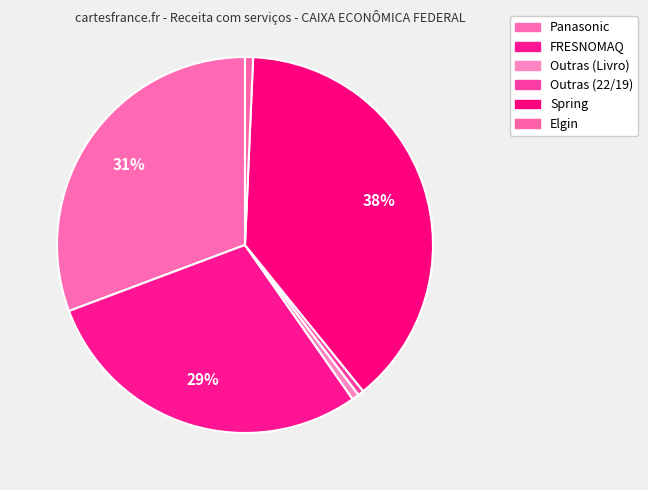

What percentage is the Outras (Livro) slice, to the nearest percent?

1%